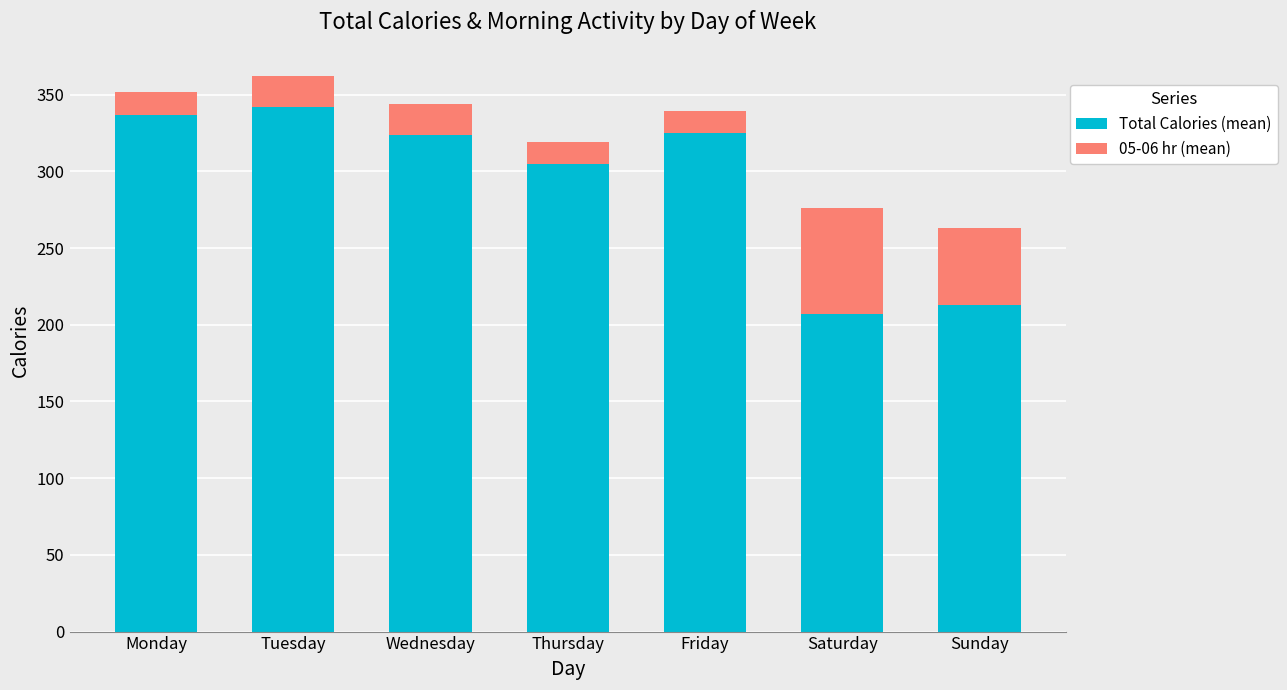

True or false: Total Calories (mean) has a value of 330 at Saturday.

False